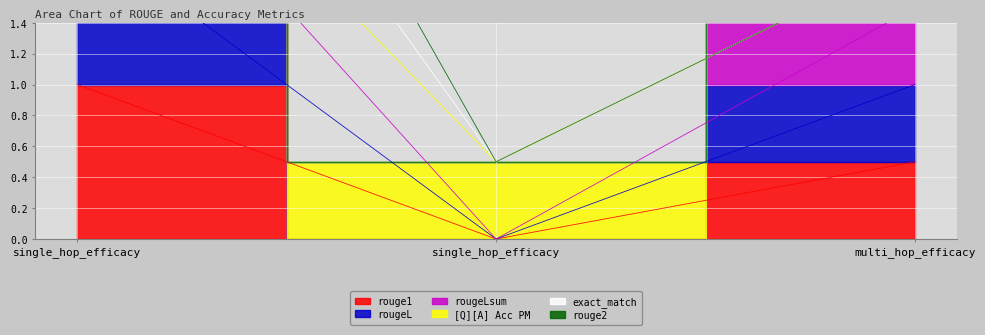

How many data points does each series have?

3